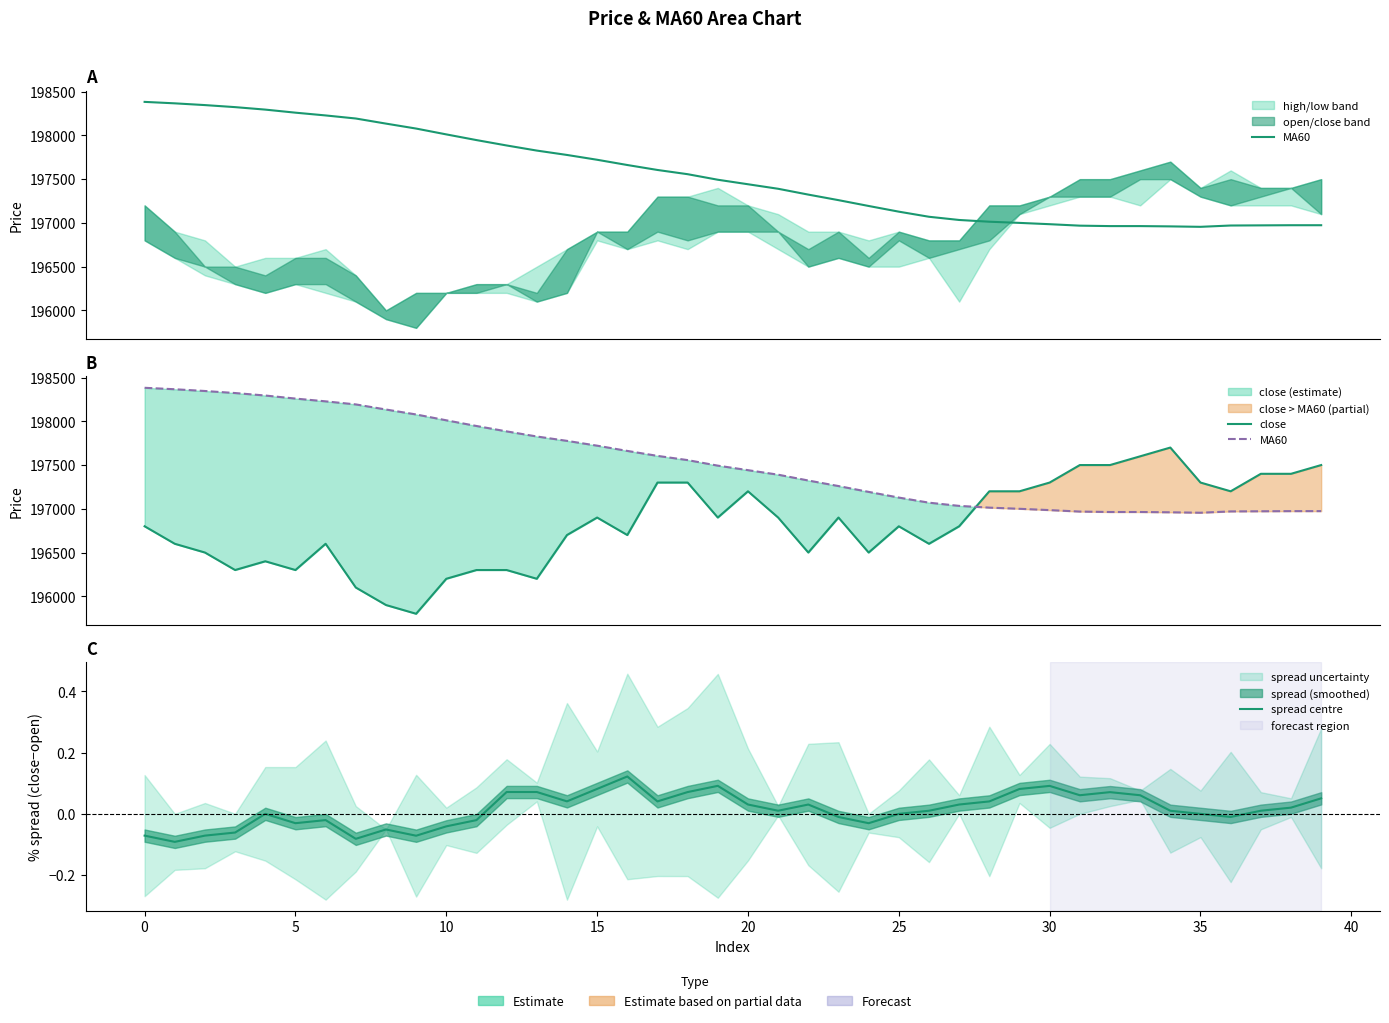

How many lines are shown in the chart?

3